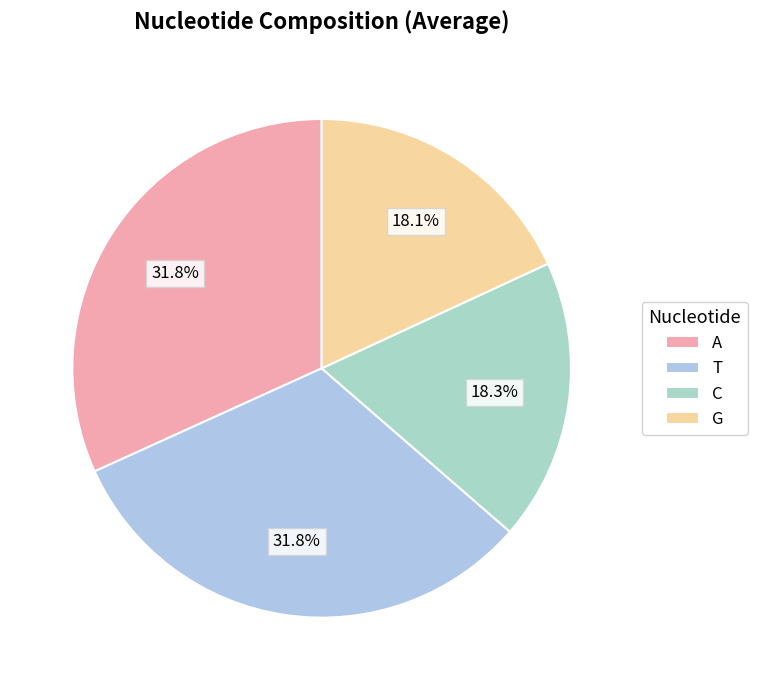

To the nearest percent, what is the average slice percentage?

25%